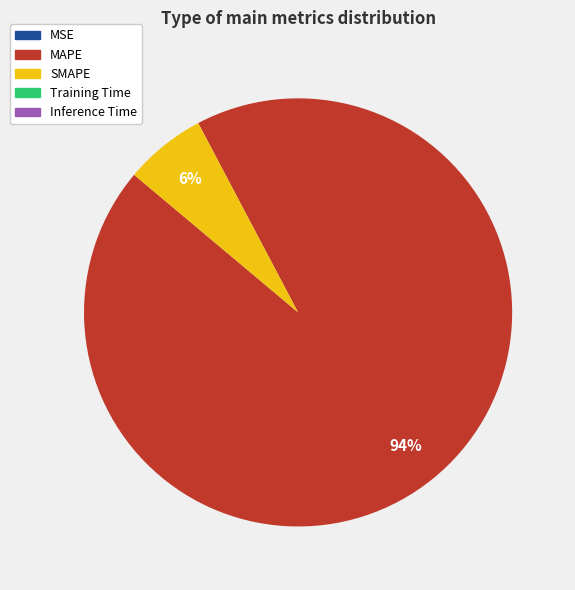

Which has a higher value, SMAPE or MAPE?

MAPE